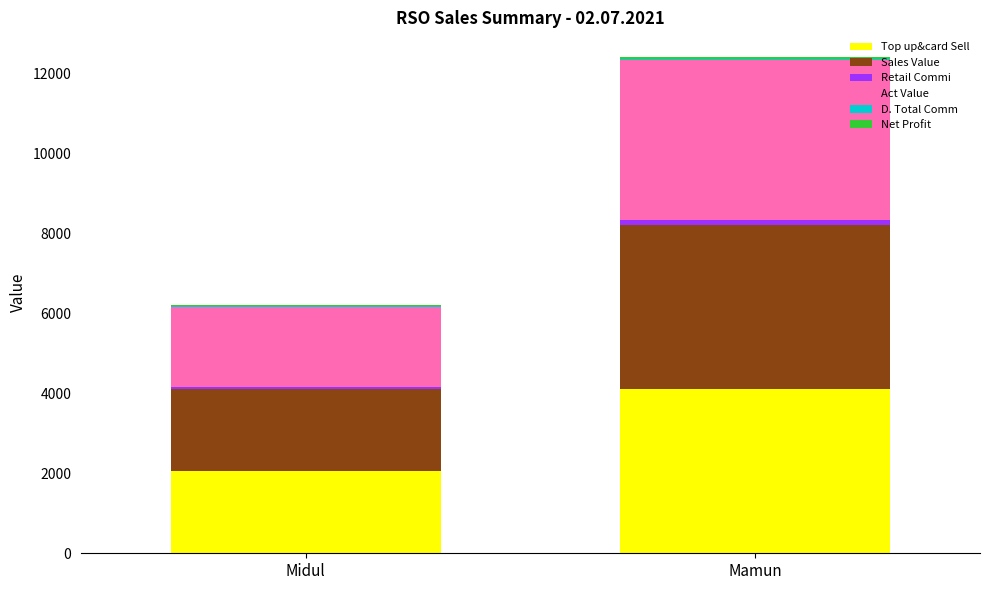

What is the highest value of the Top up&card Sell series?

4112.0